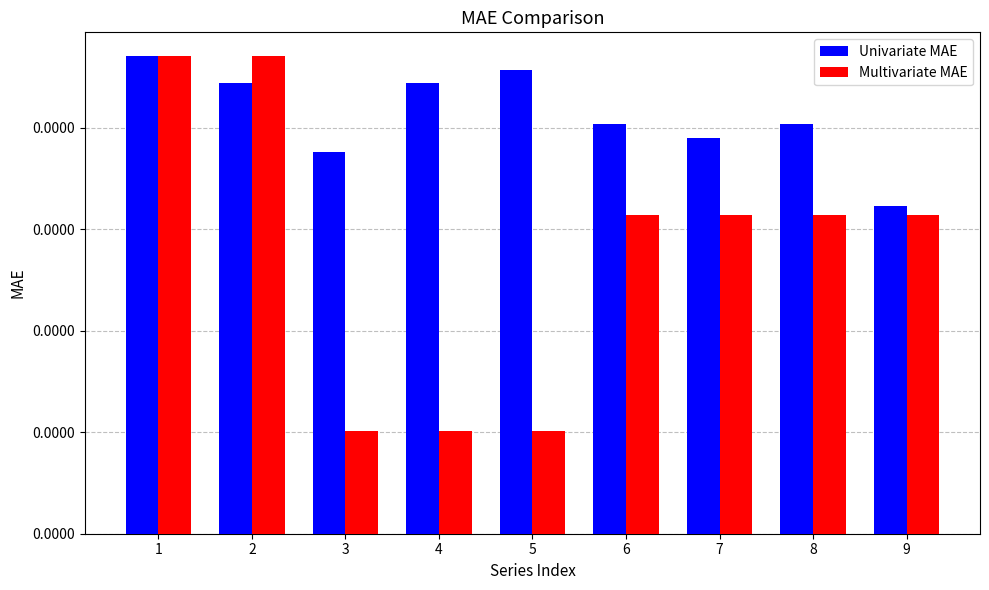

At which category is the sum across all series the highest?

1